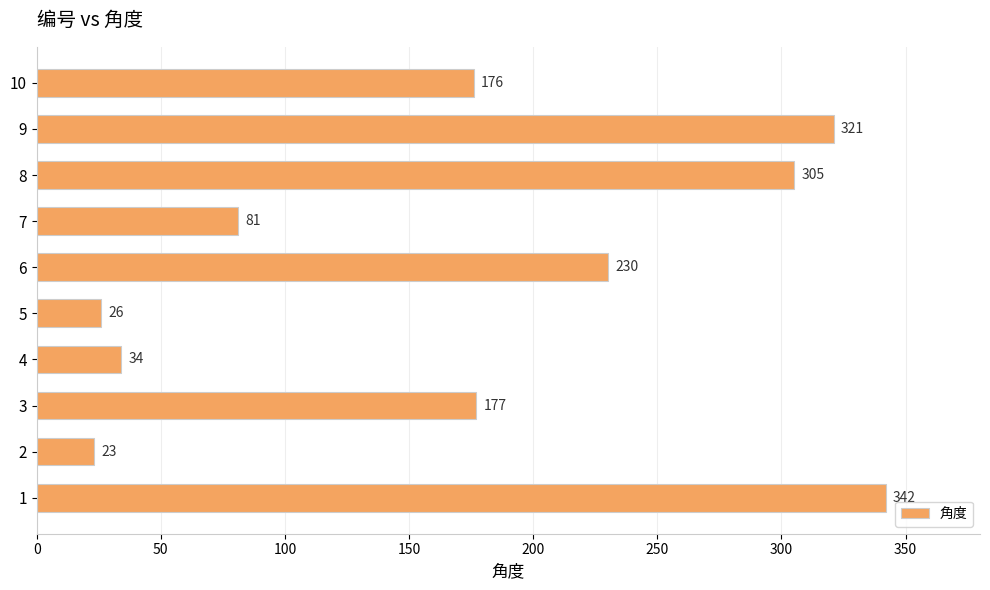

What is the sum of all values?

1715